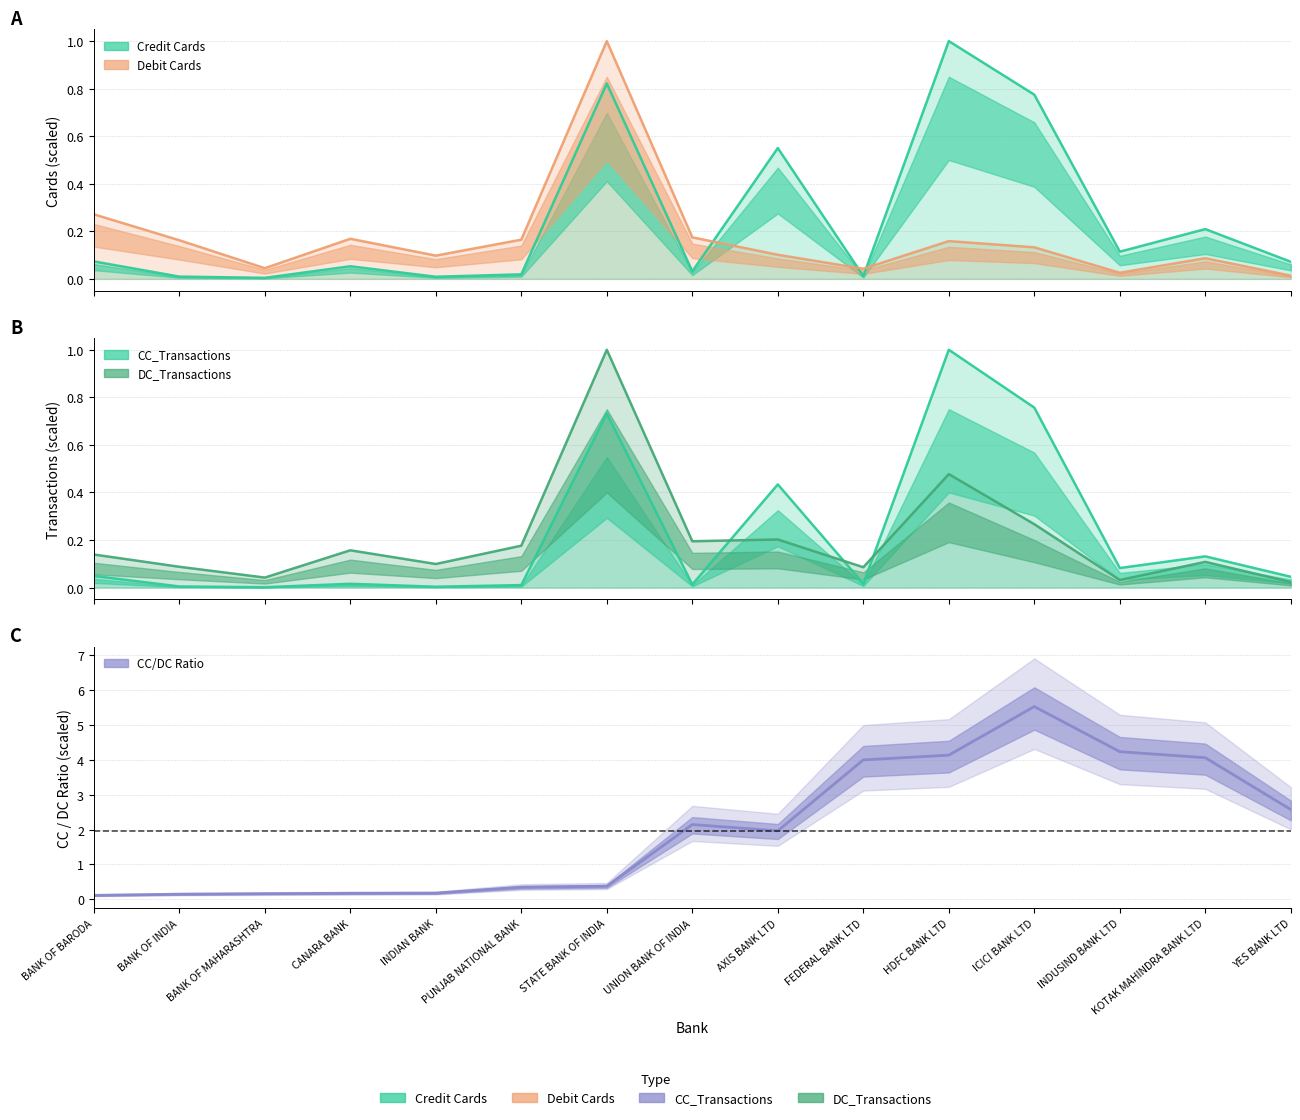

True or false: the data shows 0.1 at BANK OF BARODA.

False